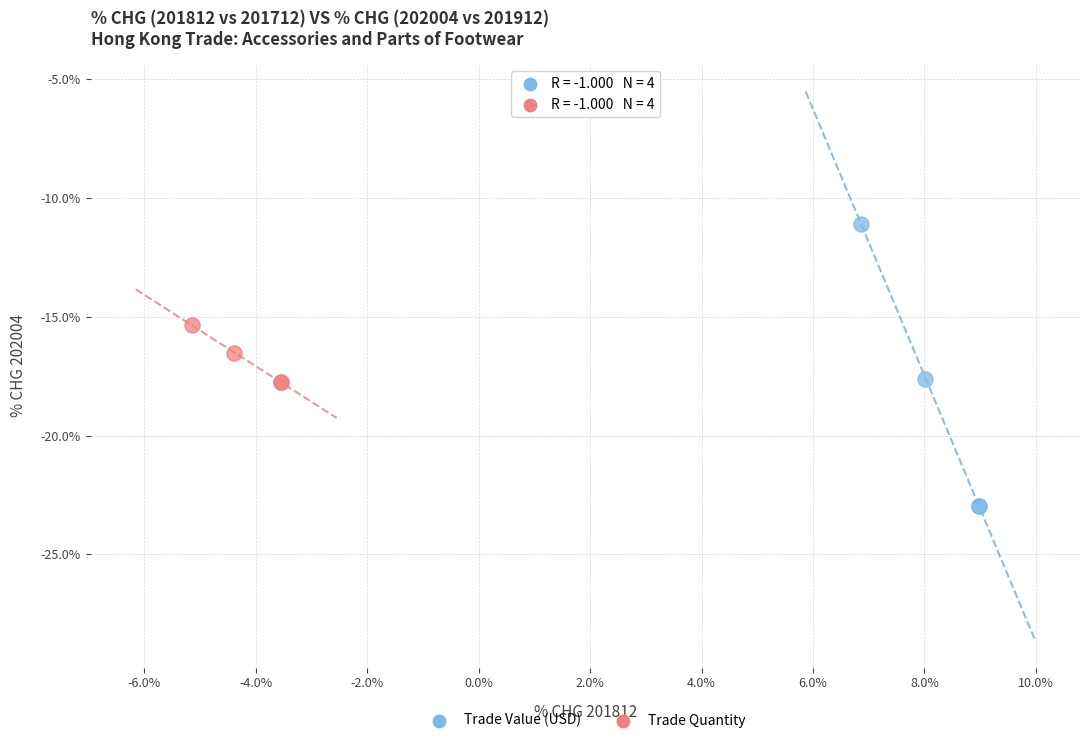

Which series reaches the minimum Y coordinate?

Trade Value (USD)